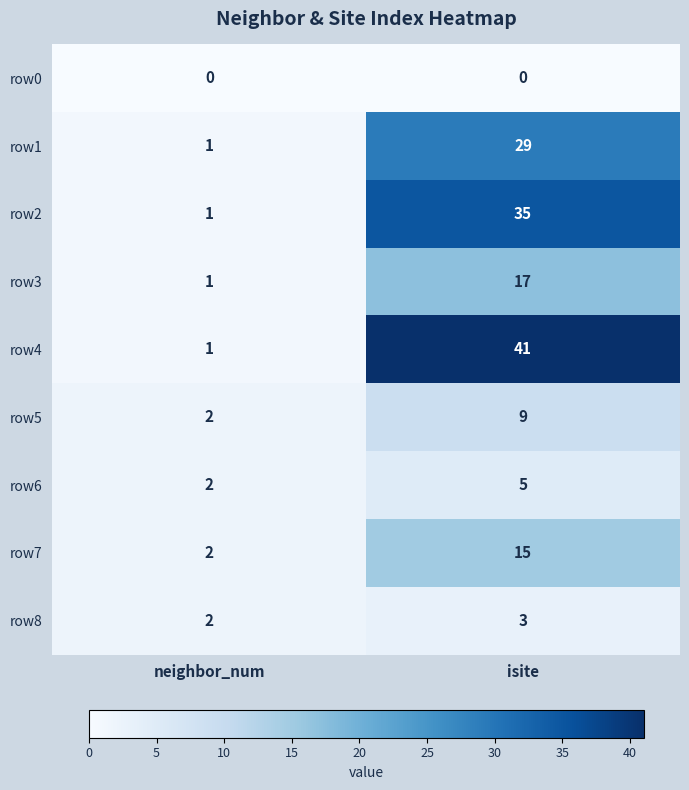

What is the sum of the row8 values at isite and neighbor_num?

5